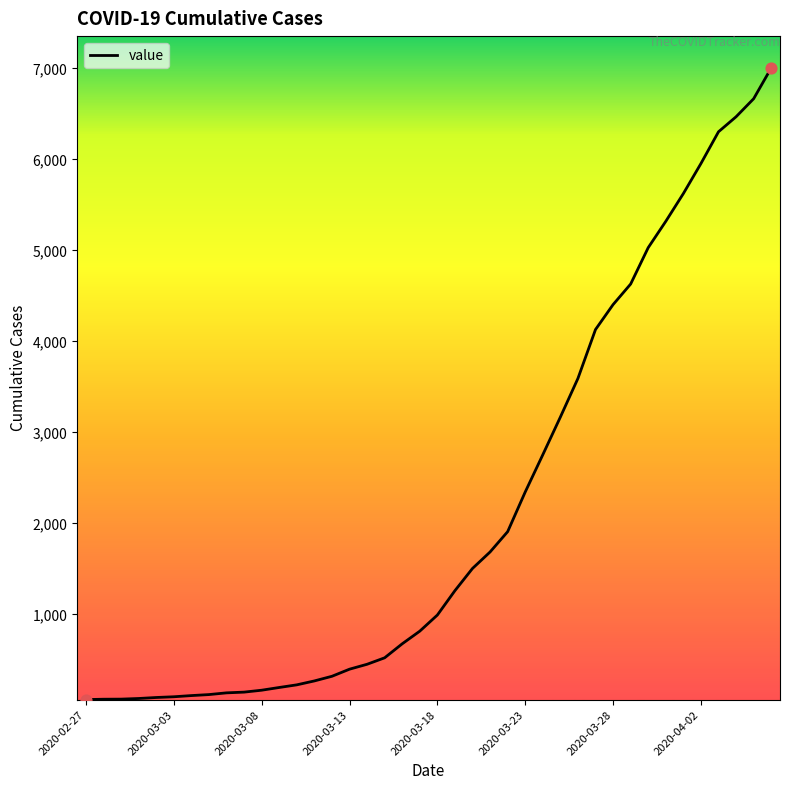

What is the difference between the maximum and minimum values?

6940